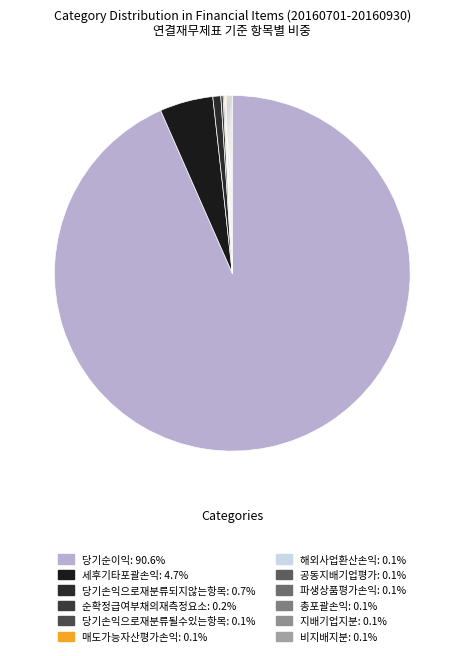

To the nearest percent, what is the average slice percentage?

8%